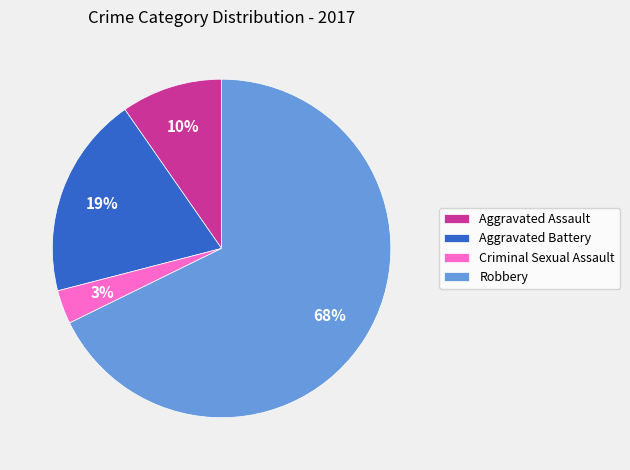

True or false: Criminal Sexual Assault accounts for 3% of the total.

True